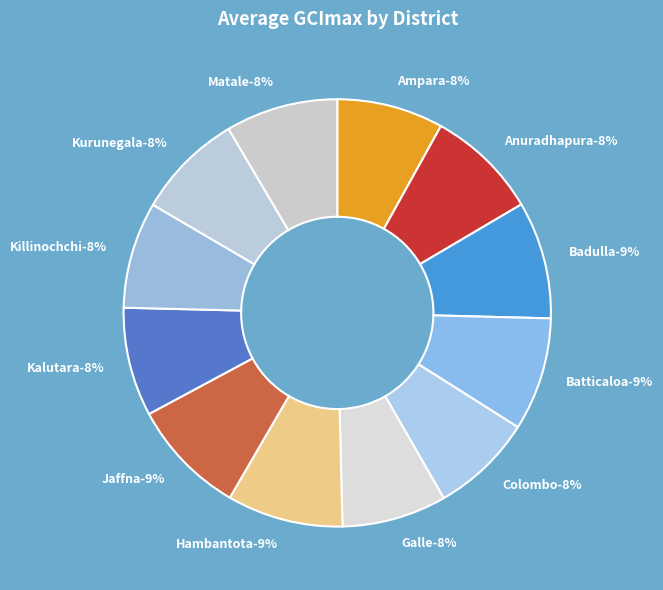

Which slice is the largest?

Badulla